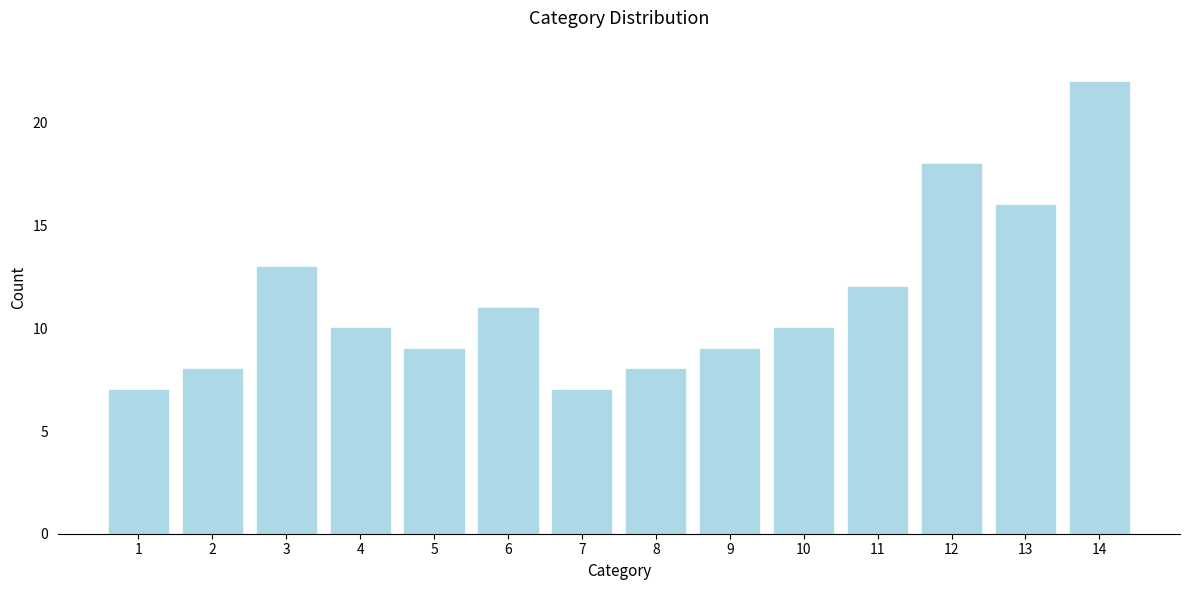

Reading left to right, transcribe all the data shown in this chart.

1=7	2=8	3=13	4=10	5=9	6=11	7=7	8=8	9=9	10=10	11=12	12=18	13=16	14=22